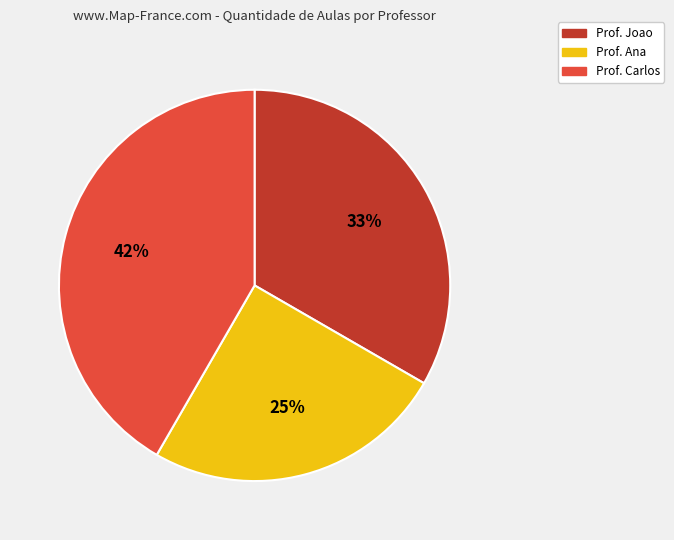

Is it true that Prof. Joao is 33% of the pie?

True